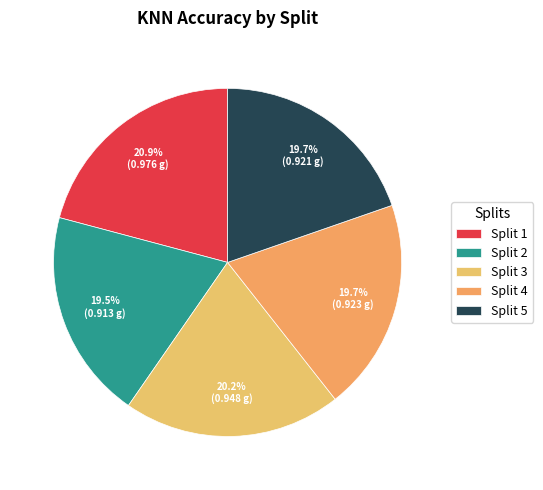

To the nearest percent, what percentage of the pie is Split 4?

20%